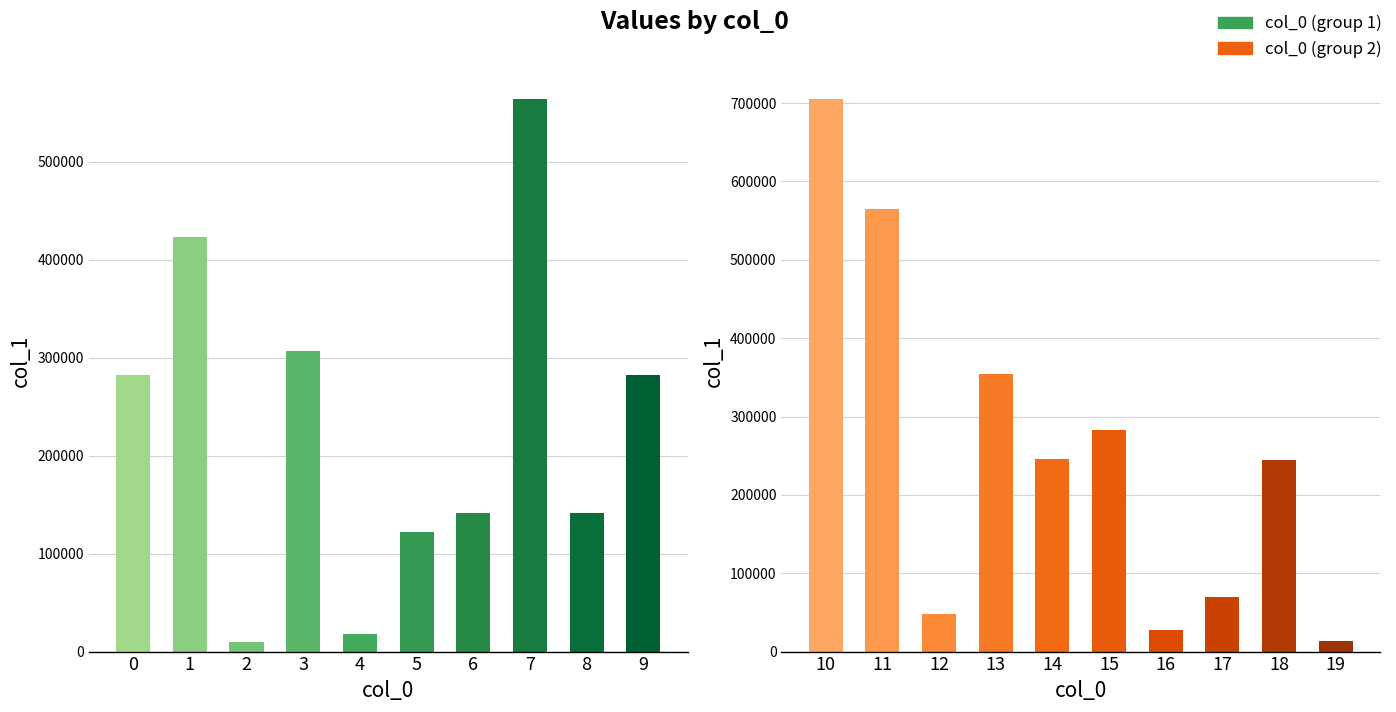

How many bars are there in total?

20